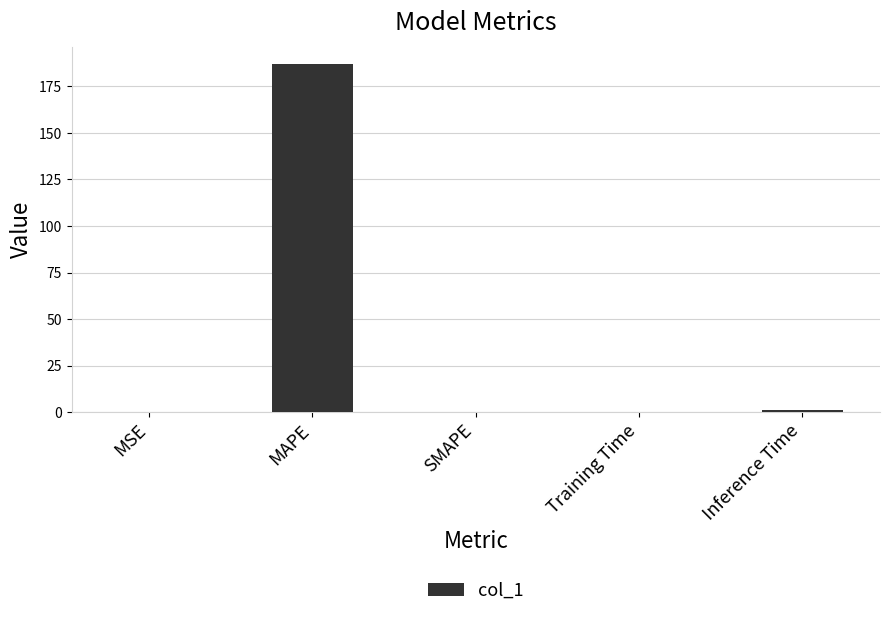

Is it true that the value at SMAPE is 85.3?

False